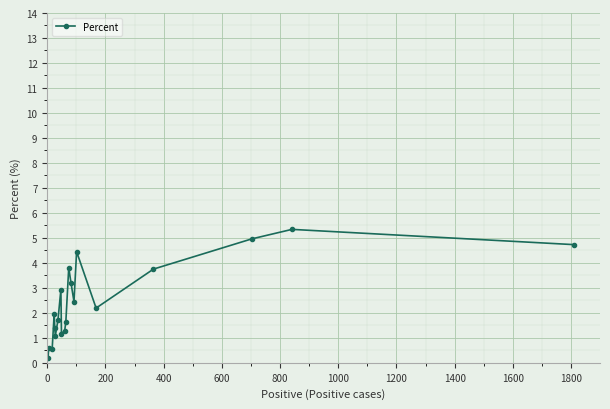

True or false: the data has more than 2 interior local peaks.

True